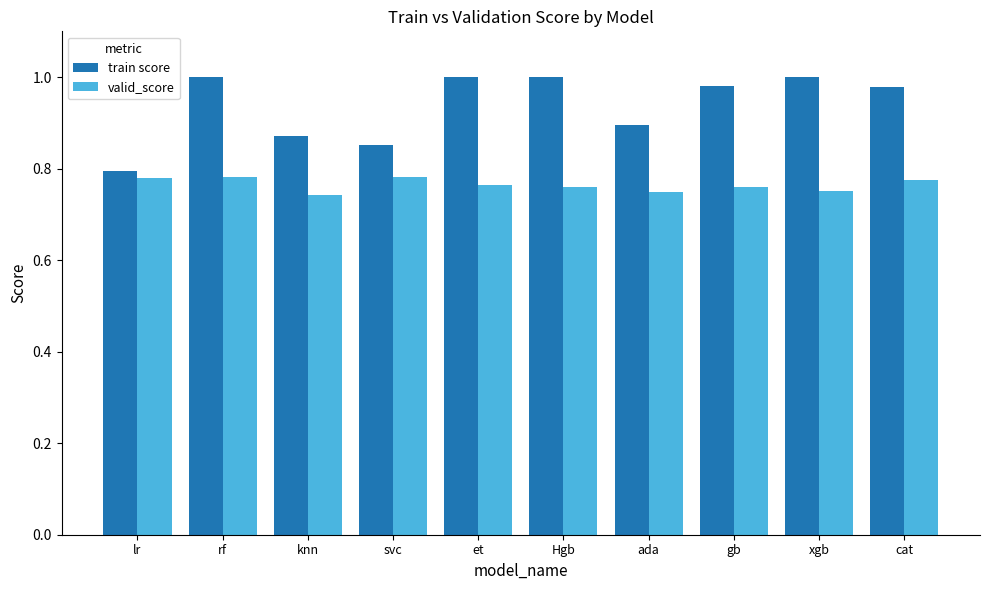

What is the sum of the train score values at knn and xgb?

1.9